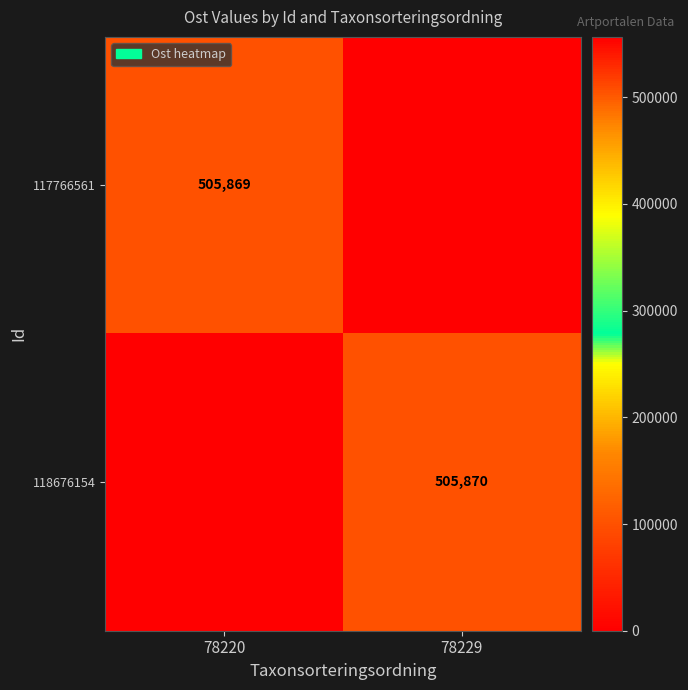

The 117766561 series shows 505869 at 78220. True or false?

True